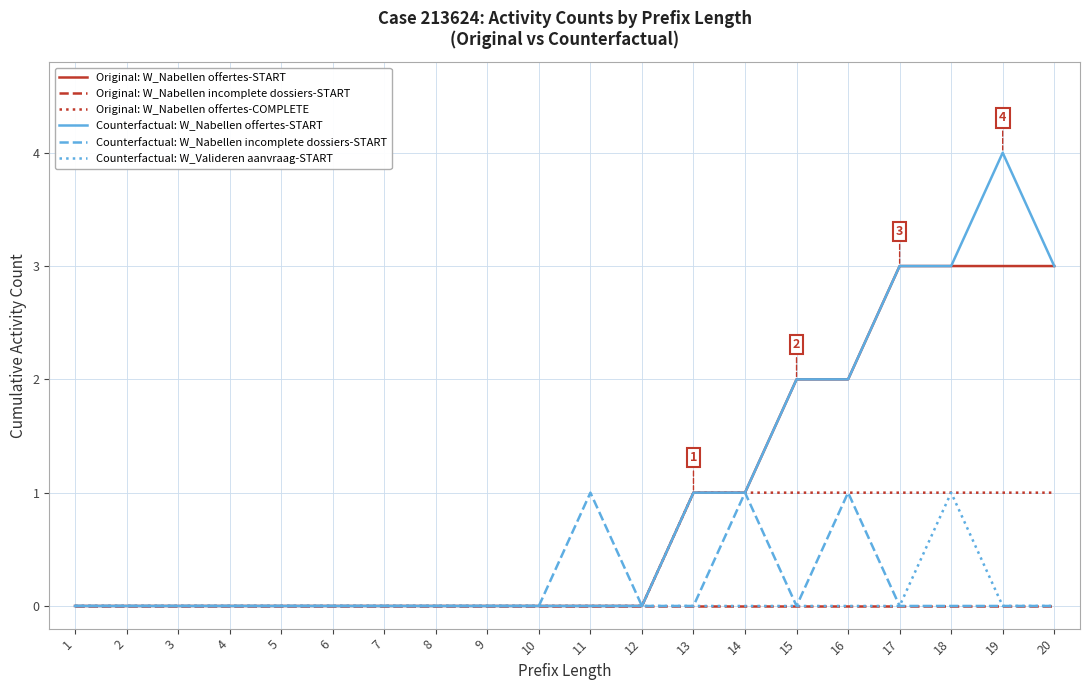

Is the value of Counterfactual: W_Nabellen offertes-START at 15 greater than the value of Original: W_Nabellen offertes-COMPLETE at 6?

Yes